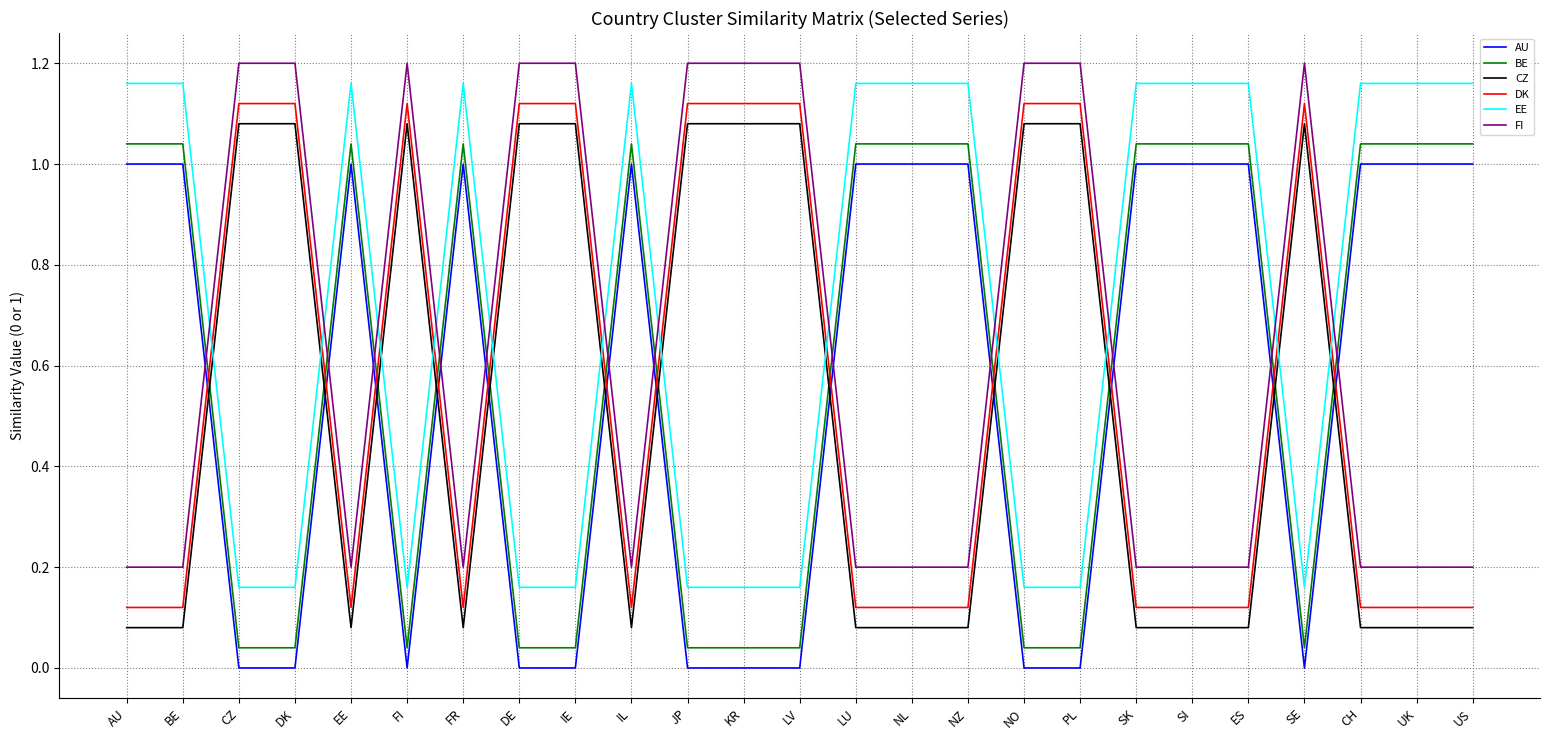

Is it true that FI equals 1.2 at KR?

True